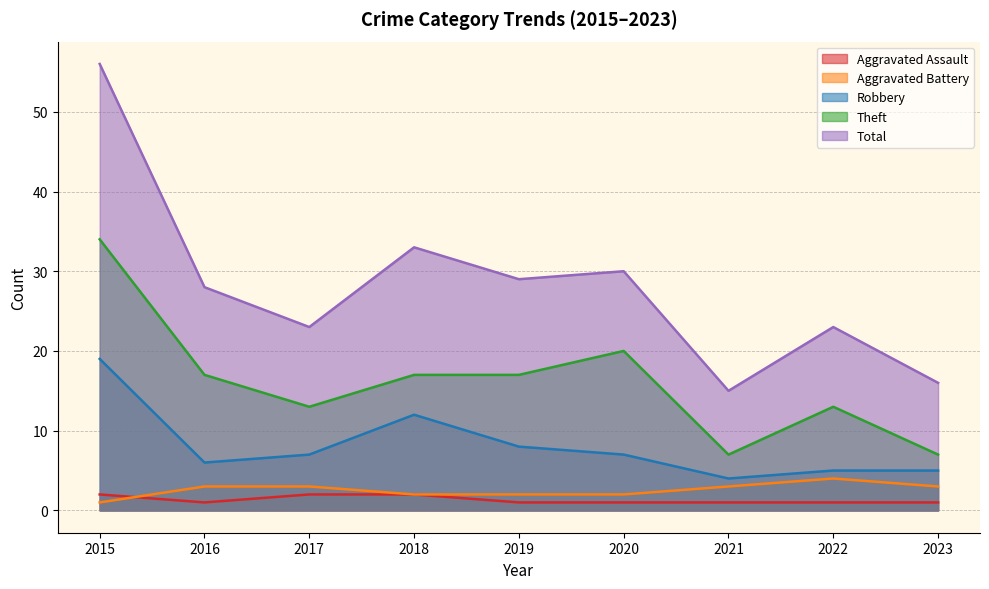

Rank the categories by Robbery value from highest to lowest.

2015, 2018, 2019, 2017, 2020, 2016, 2022, 2023, 2021